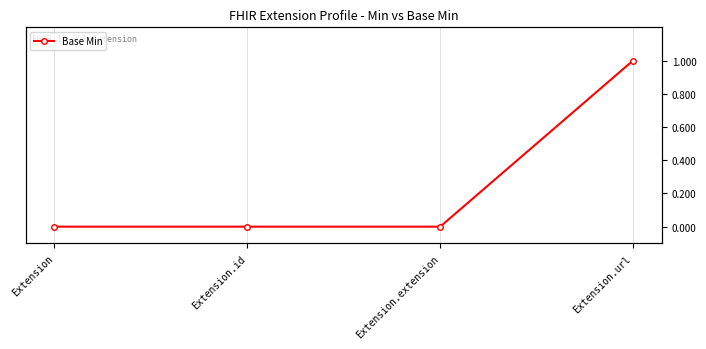

Which category has the lowest value across all series?

Extension